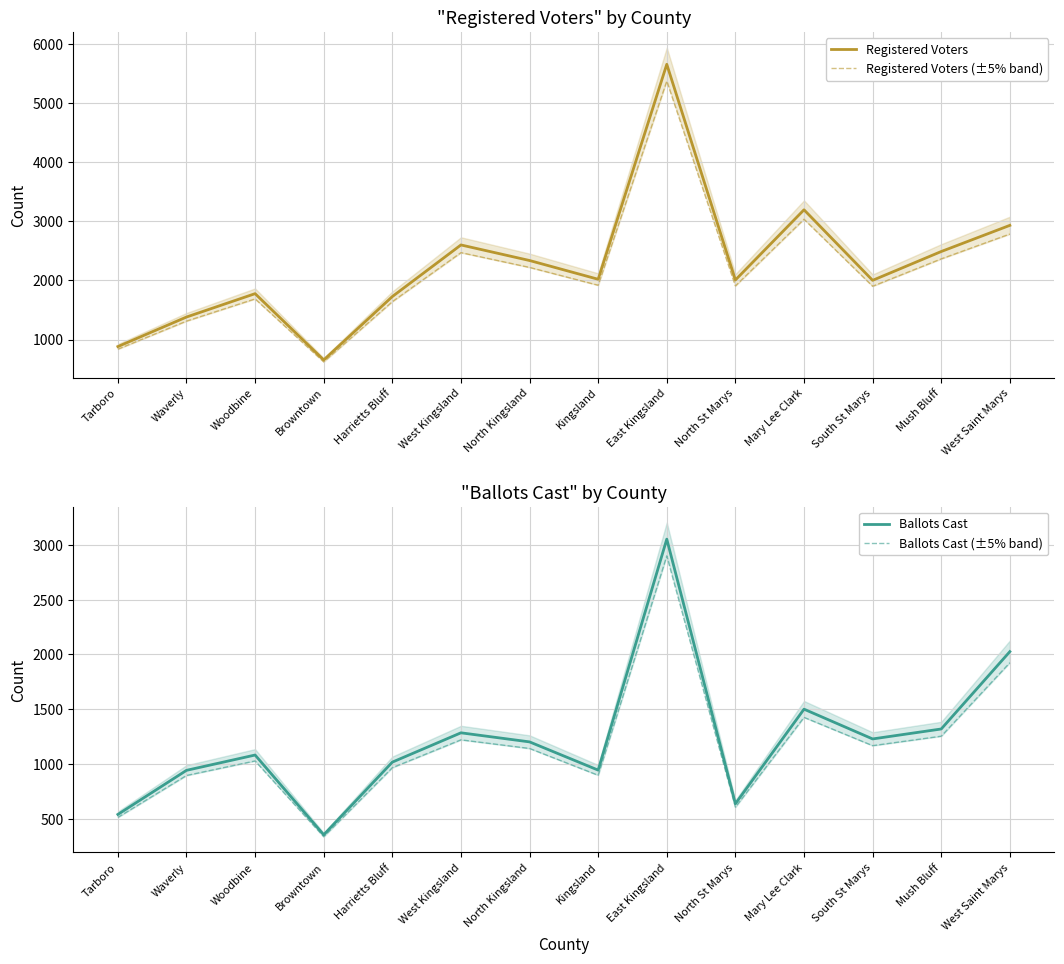

What is the total value across all series at Kingsland?

5773.9